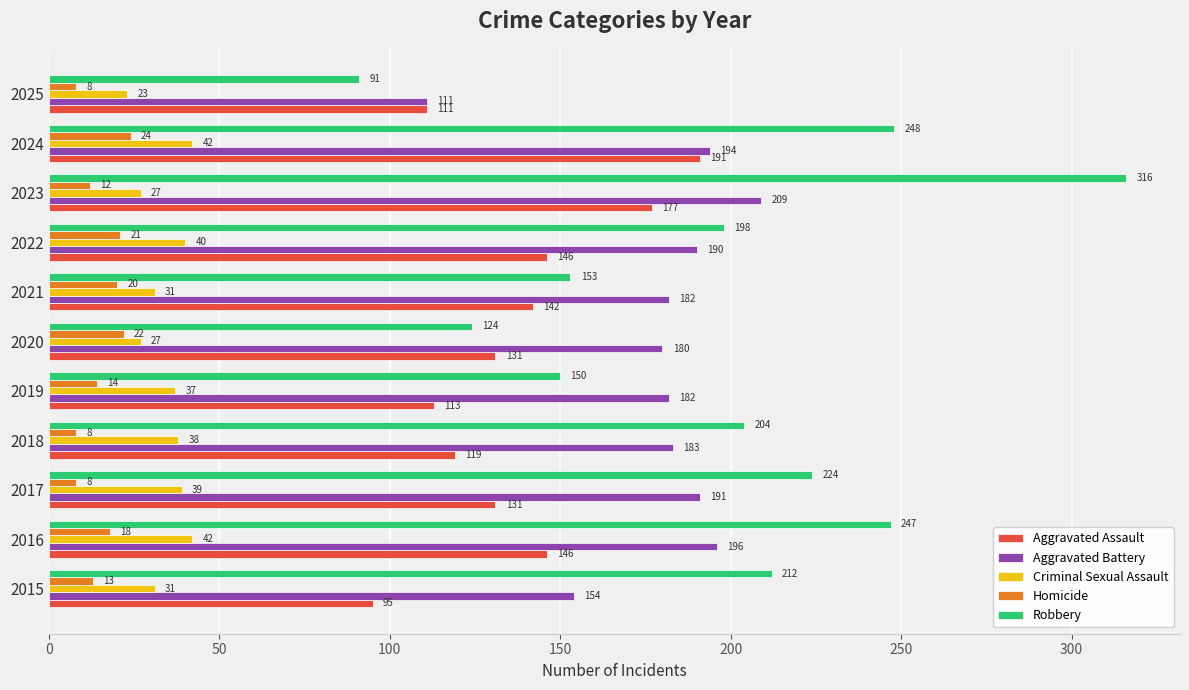

What value does the Homicide series have at 2021, to the nearest 5?

20